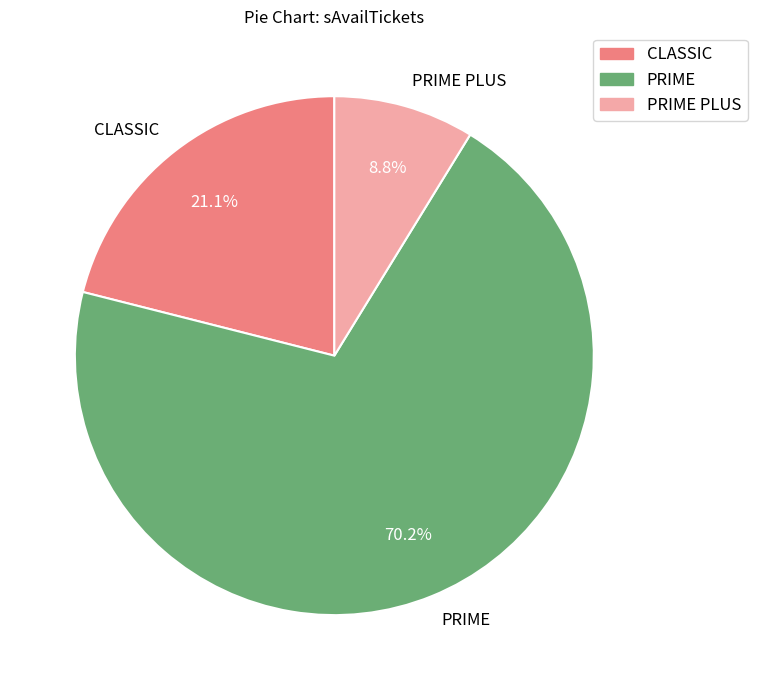

How many slices are in this pie chart?

3